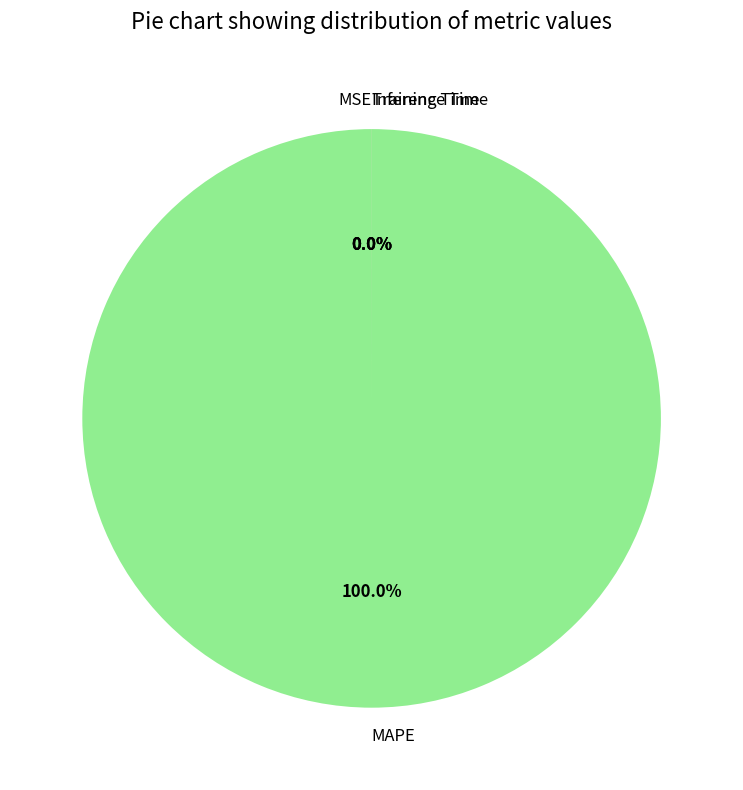

Is it true that MAPE is 100% of the pie?

True